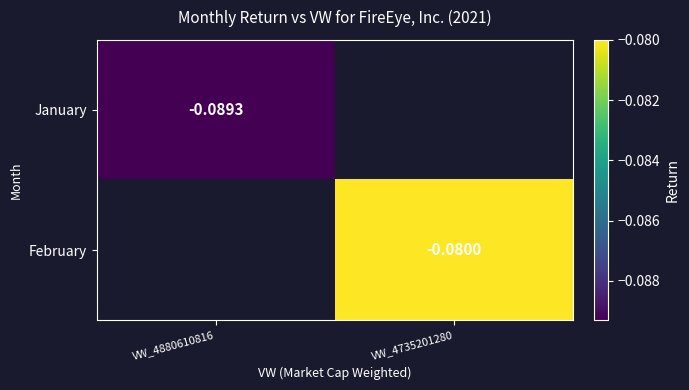

What is the maximum value shown in the chart?

-0.1